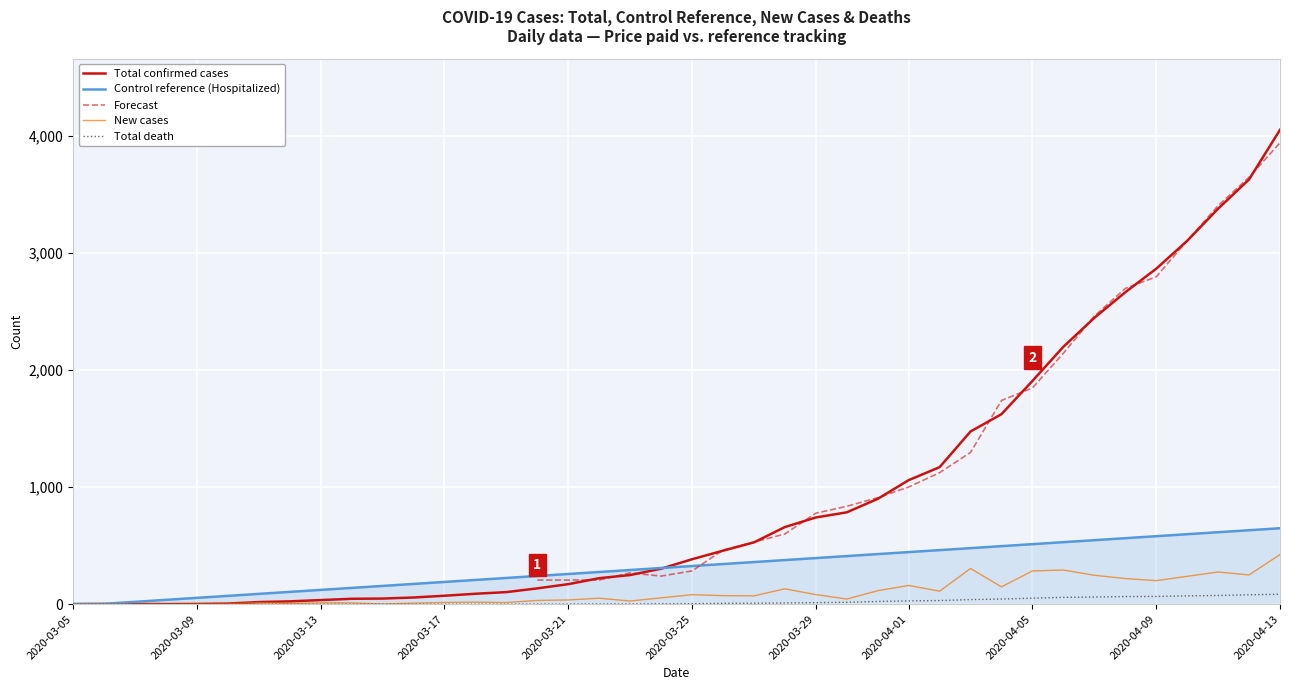

Where is Total confirmed cases nearest to the value 2027?

2020-04-05